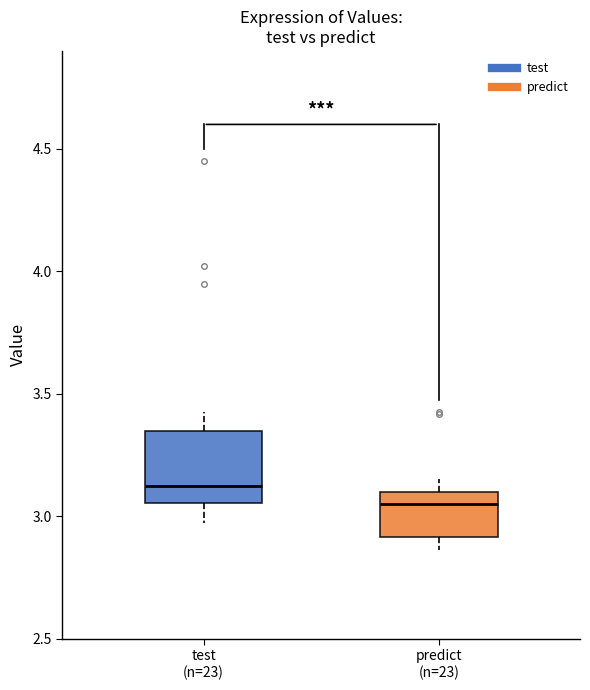

Reading left to right, transcribe this box plot: for each box, give where its median line is, the range the box spans, and where its two whiskers end, as read against the y-axis. The values are not printed on the chart, so give them approximately, as read against the axis.

test (n=23): median 3.10, box 3.05 to 3.35, whiskers 2.95 to 3.40
predict (n=23): median 3.05, box 2.90 to 3.10, whiskers 2.85 to 3.15